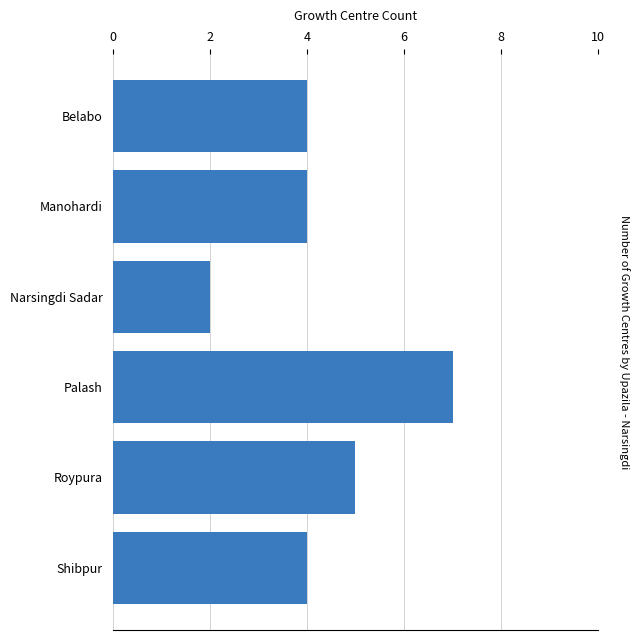

Count the number of categories in the chart.

6